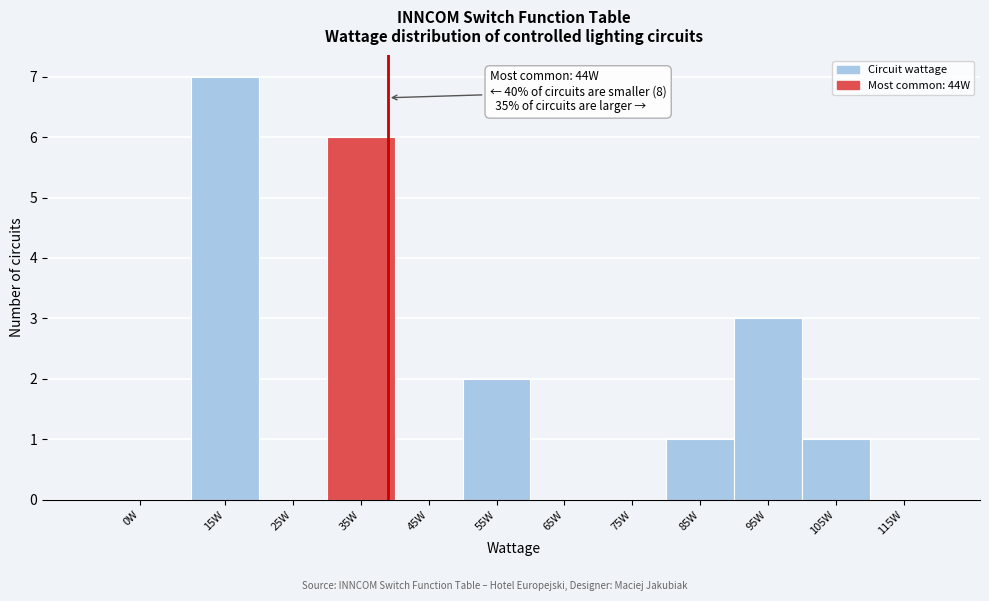

Reading left to right, what are all the values shown in this chart?

0W=0	15W=7	25W=0	35W=6	45W=0	55W=2	65W=0	75W=0	85W=1	95W=3	105W=1	115W=0